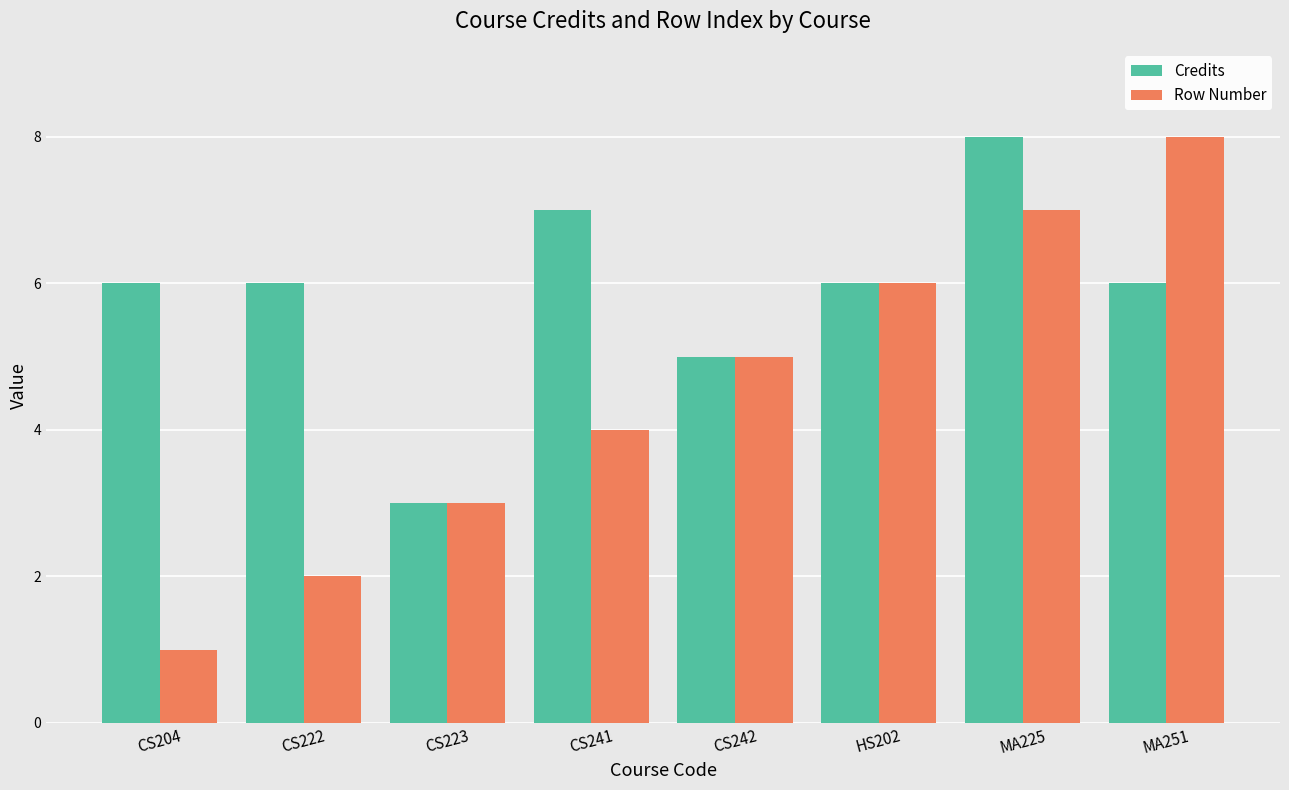

Rank the series by their average value, from highest to lowest.

Credits, Row Number